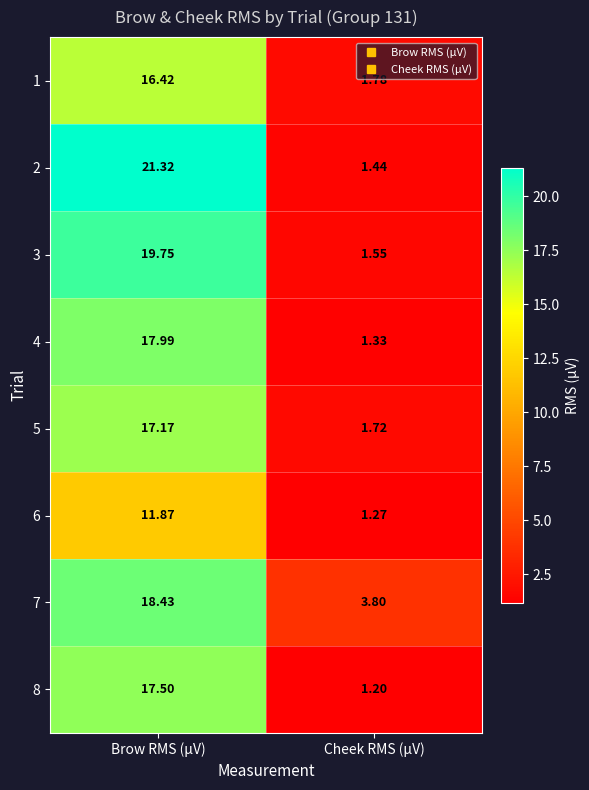

Which category has the highest value in the 6 series?

Brow RMS (µV)